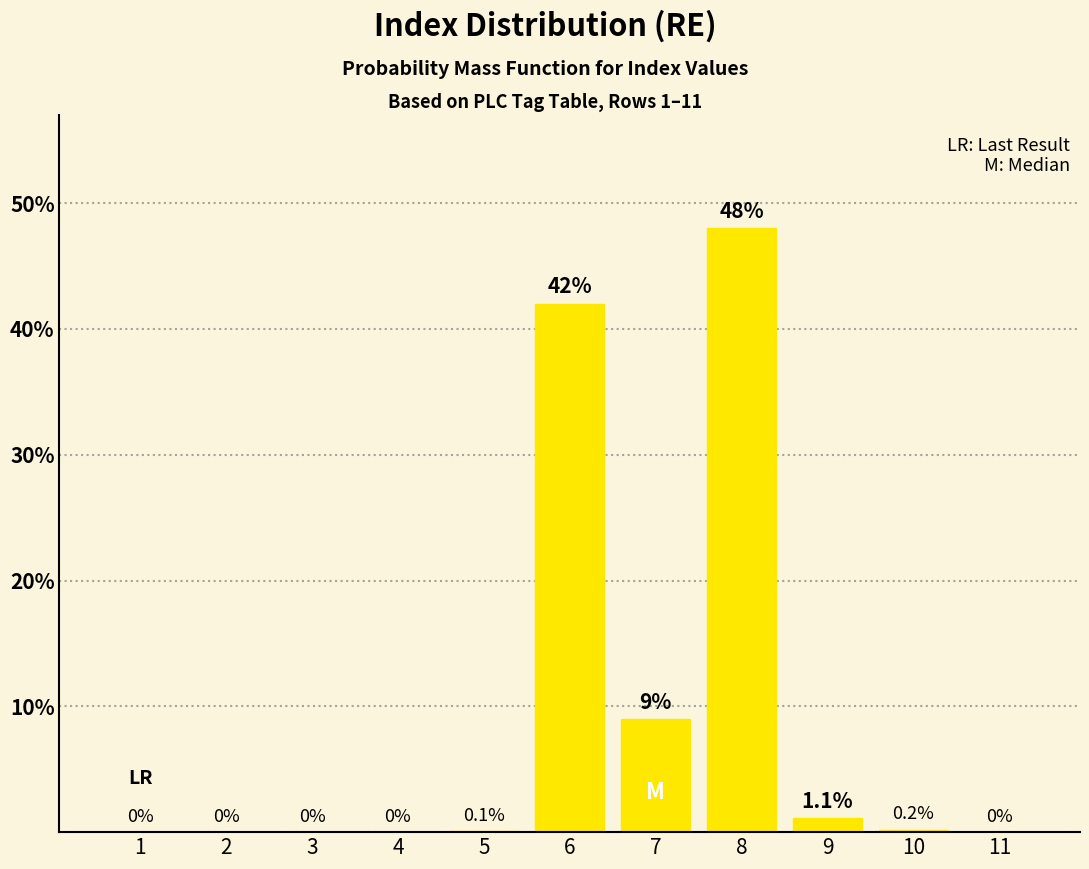

Reading left to right, what are all the values shown in this chart?

1=0.0	2=0.0	3=0.0	4=0.0	5=0.1	6=42.0	7=9.0	8=48.0	9=1.1	10=0.2	11=0.0